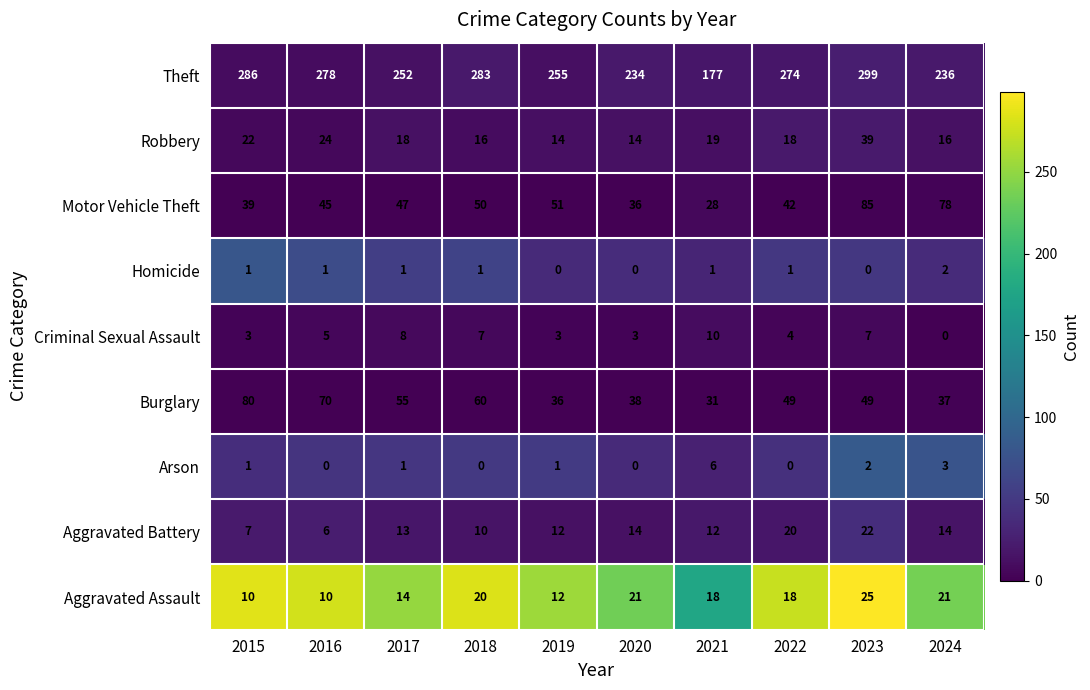

How many data points in Arson are less than 1?

4